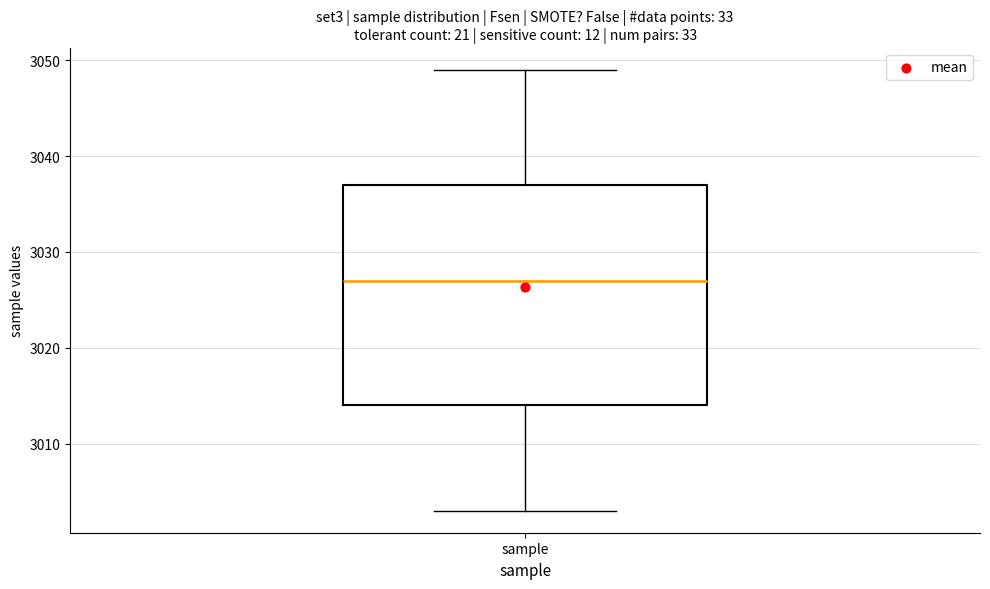

Read this box plot against the y-axis: the position of the median line, the range covered by the box, and the ends of both whiskers. The values are not printed on the chart, so give them approximately, as read against the axis.

median 3027, box 3014 to 3037, whiskers 3003 to 3049